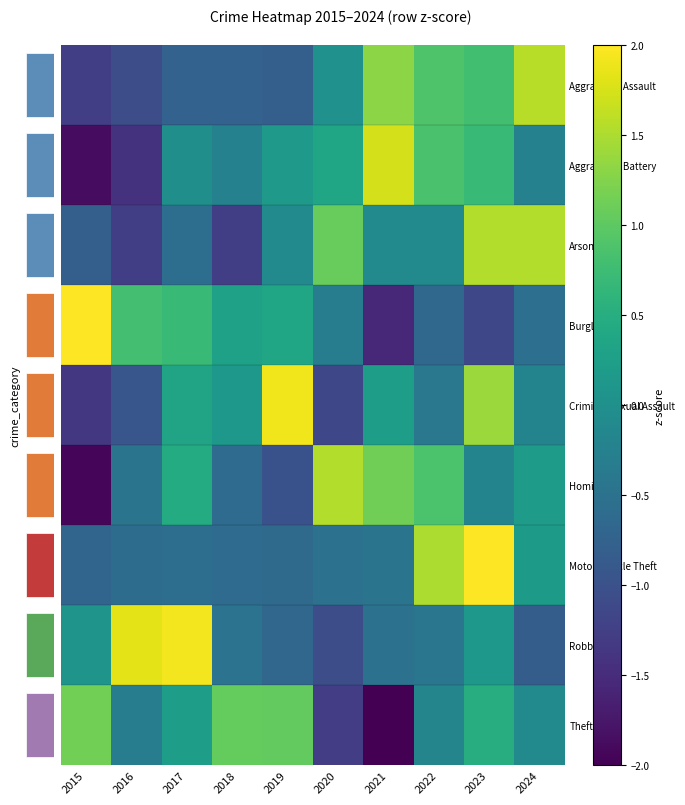

Count the number of data series in this chart.

9